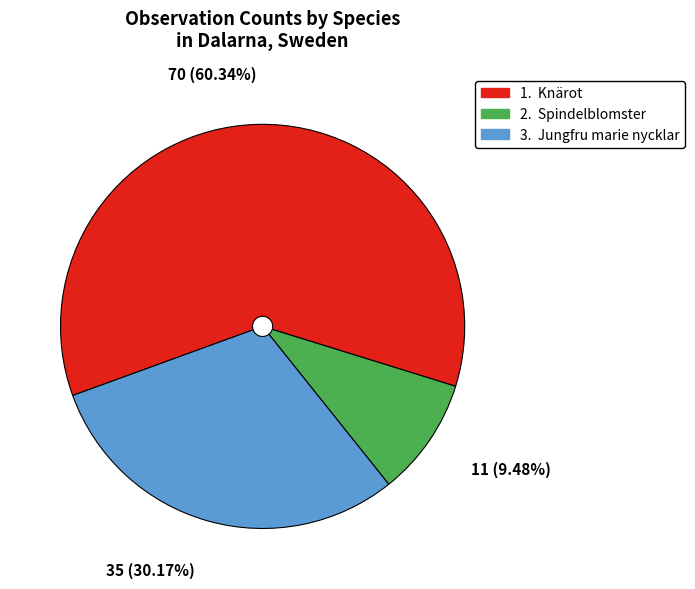

How many segments does this pie chart have?

3